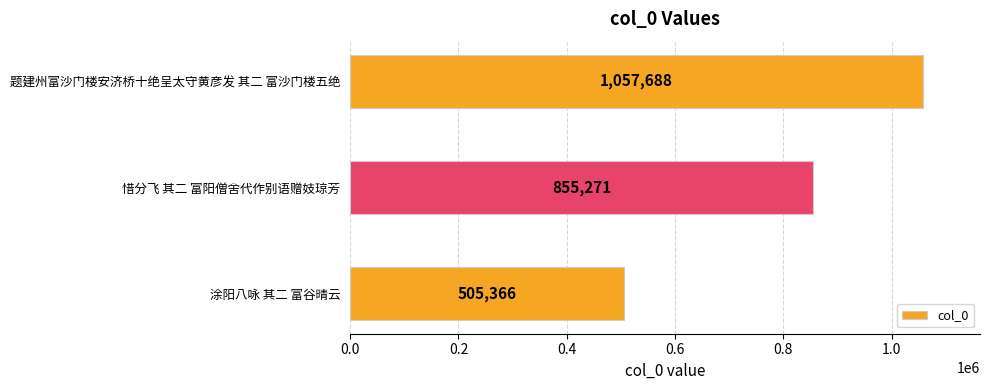

Does the chart contain any negative values?

No